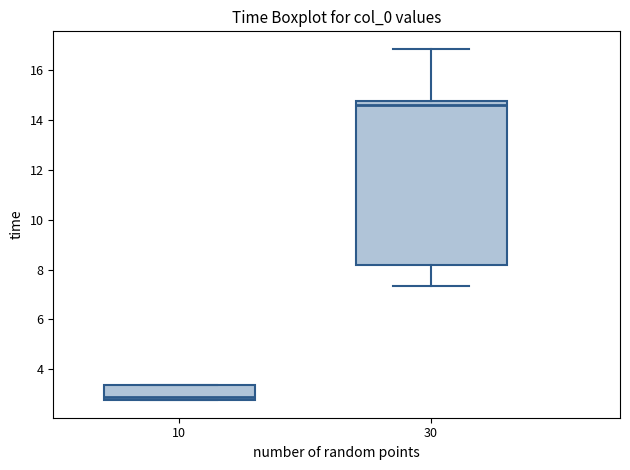

Reading left to right, read every box against the y-axis: the position of its median line, the range the box covers, and the ends of its whiskers. The values are not printed on the chart, so give them approximately, as read against the axis.

10: median 2.8 (just above the box's lower edge), box 2.8 to 3.4, whiskers 2.8 to 3.4
30: median 14.6, box 8.2 to 14.8, whiskers 7.4 to 16.8